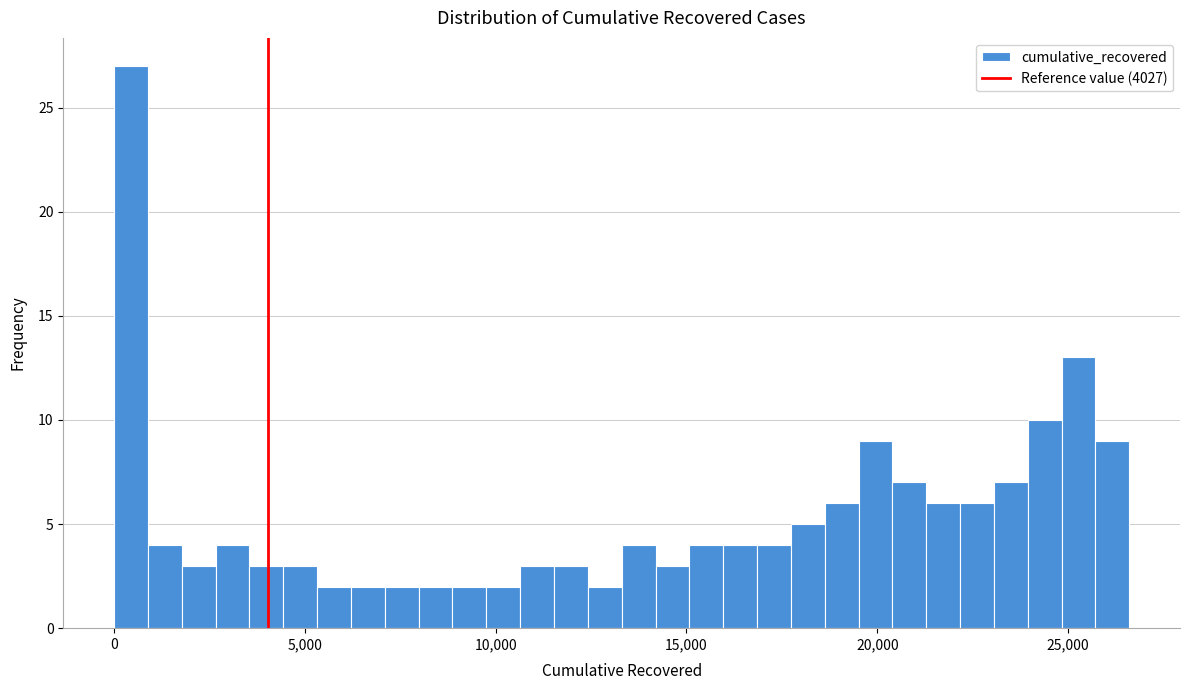

Around what value on the x-axis is the tallest bar? Give the approximate position of its centre, as read against the axis.

500